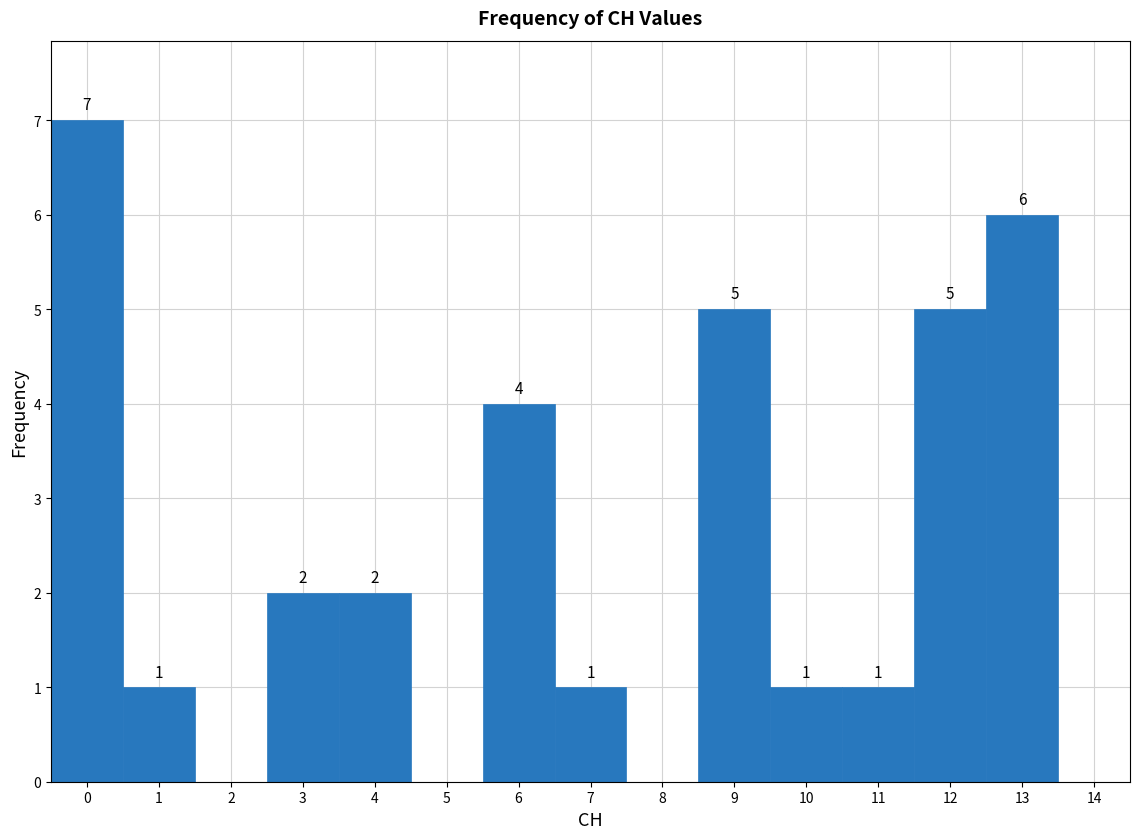

Over which range of the x-axis is the bar tallest?

-0.5 to 0.5